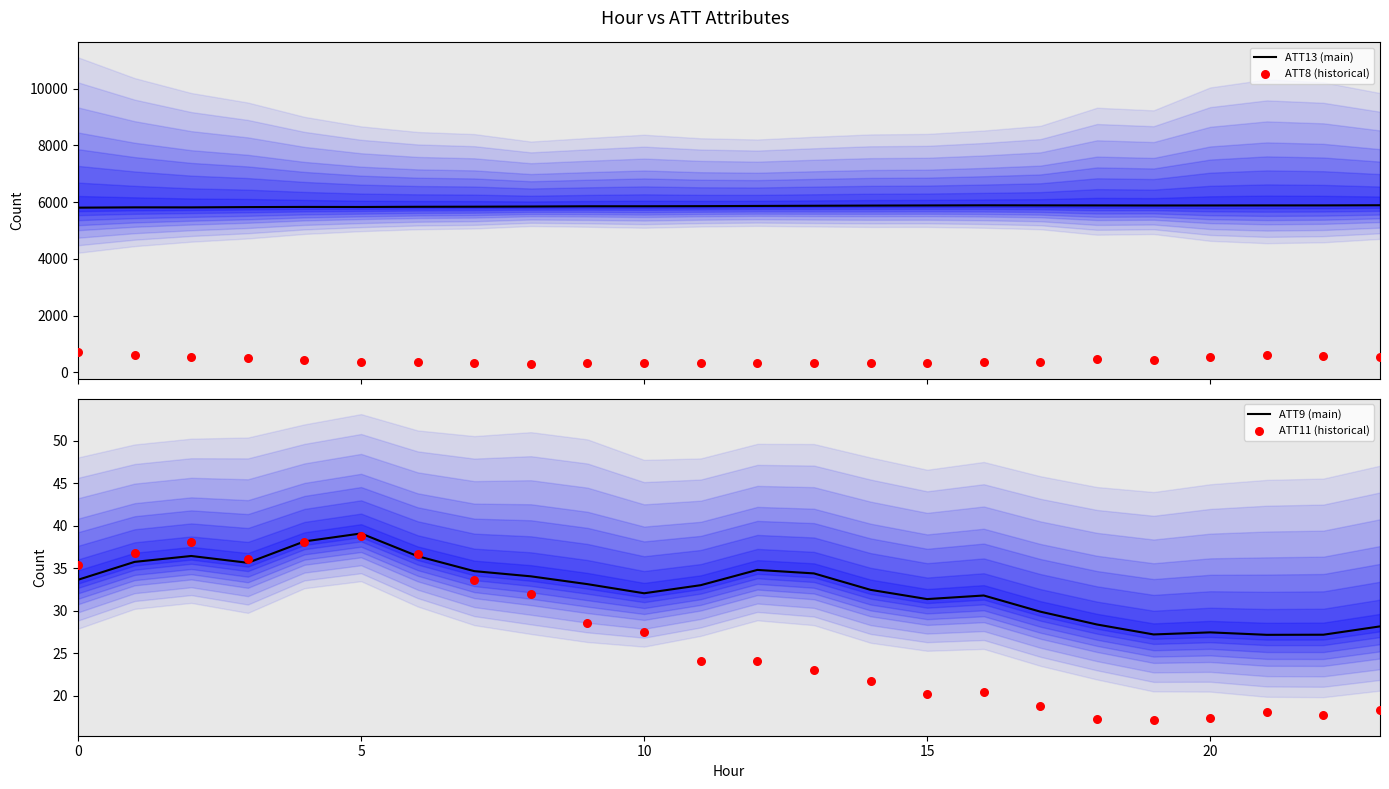

Is the value of ATT11 (historical) at 11 greater than the value of ATT9 (main) at 22?

No